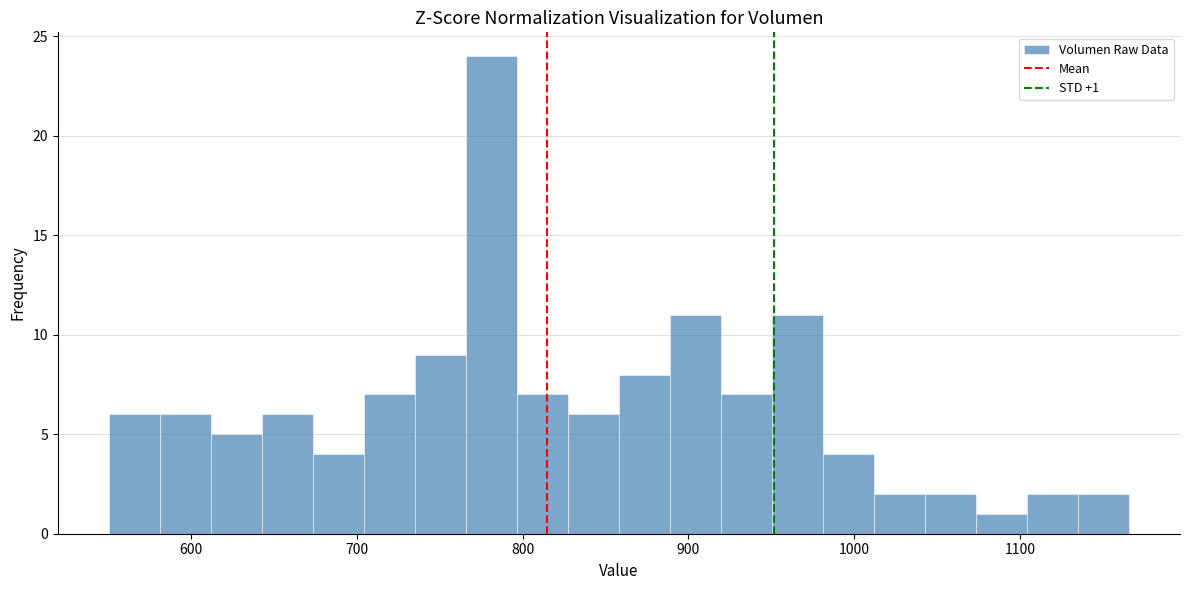

Around what value on the x-axis is the tallest bar? Give the approximate position of its centre, as read against the axis.

780